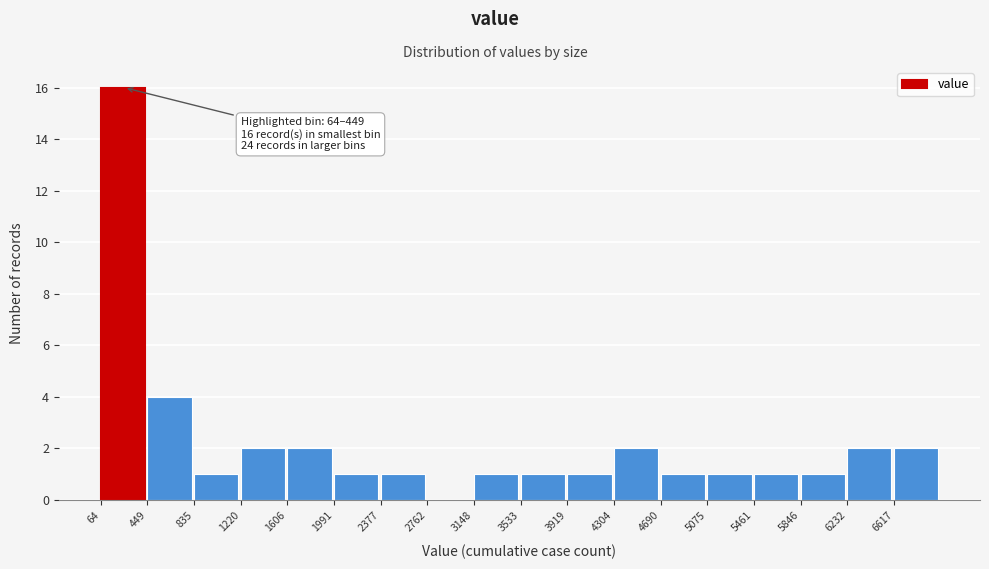

Over which range of the x-axis is the bar tallest?

50 to 450